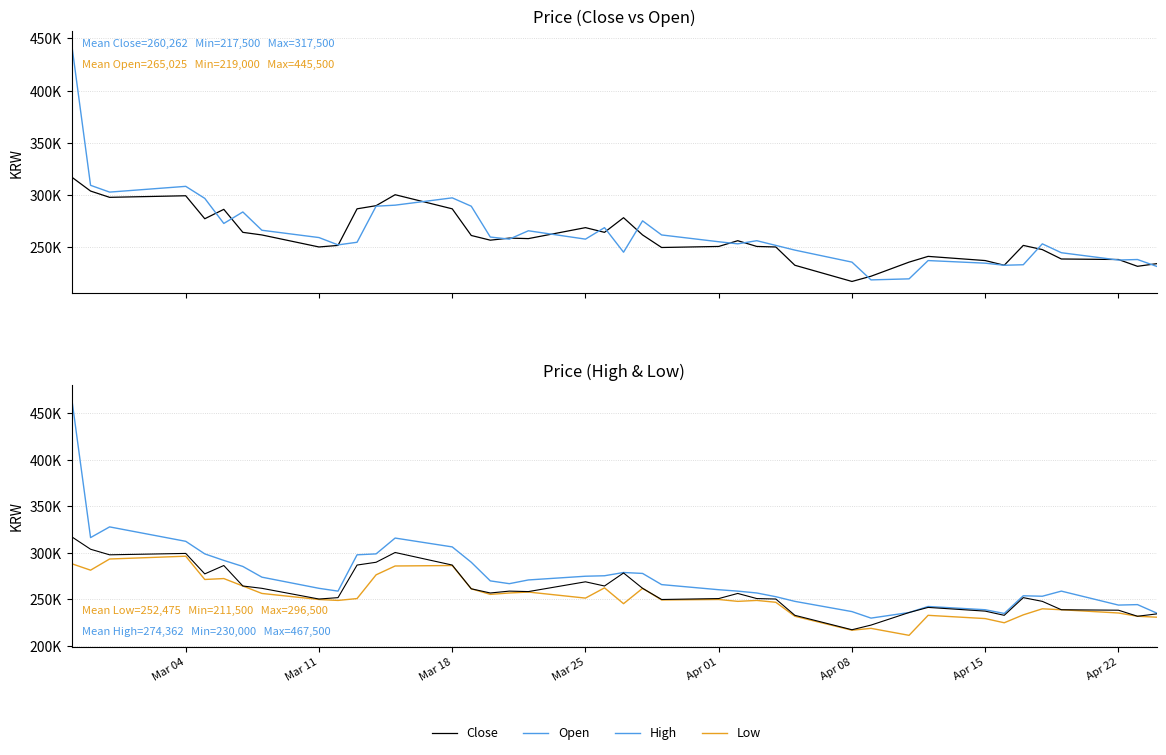

What is the difference between the maximum and minimum values in the Low series?

85000